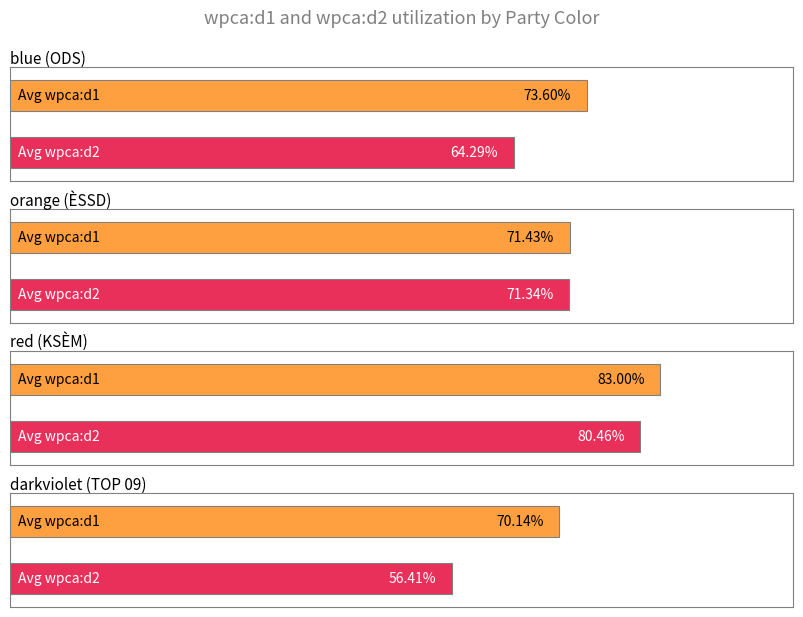

Rank the categories by avg wpca:d1 value from highest to lowest.

red (KSÈM), blue (ODS), orange (ÈSSD), darkviolet (TOP 09)